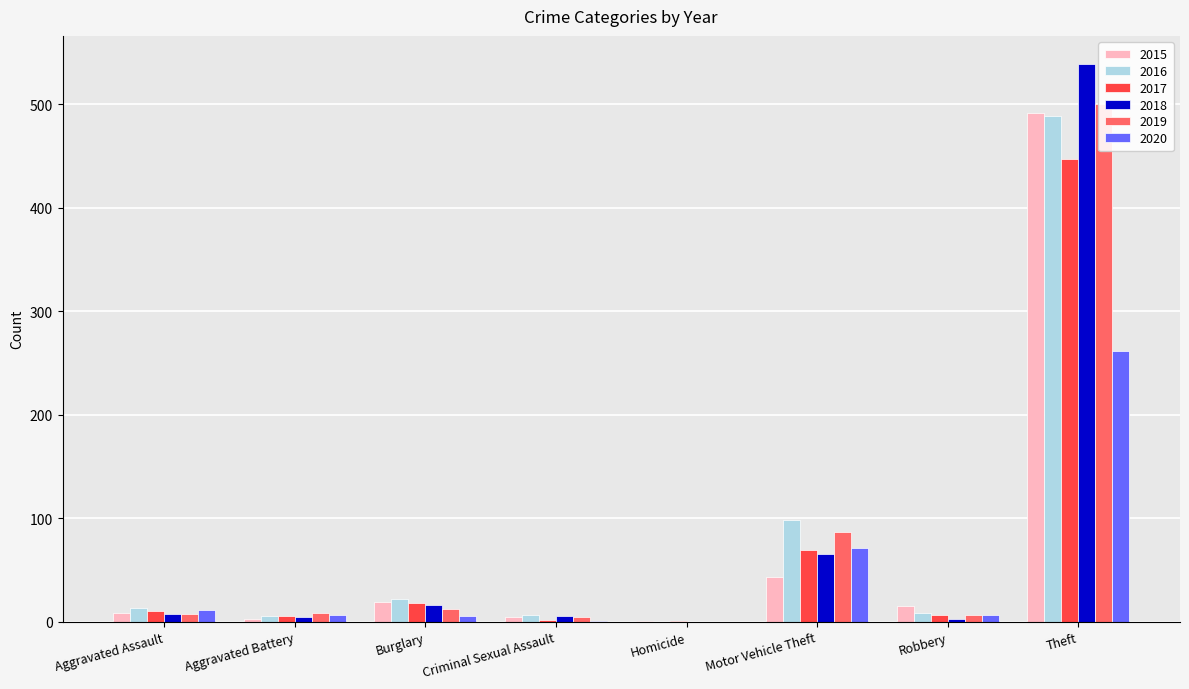

Is the value of 2016 at Aggravated Battery greater than the value of 2015 at Theft?

No